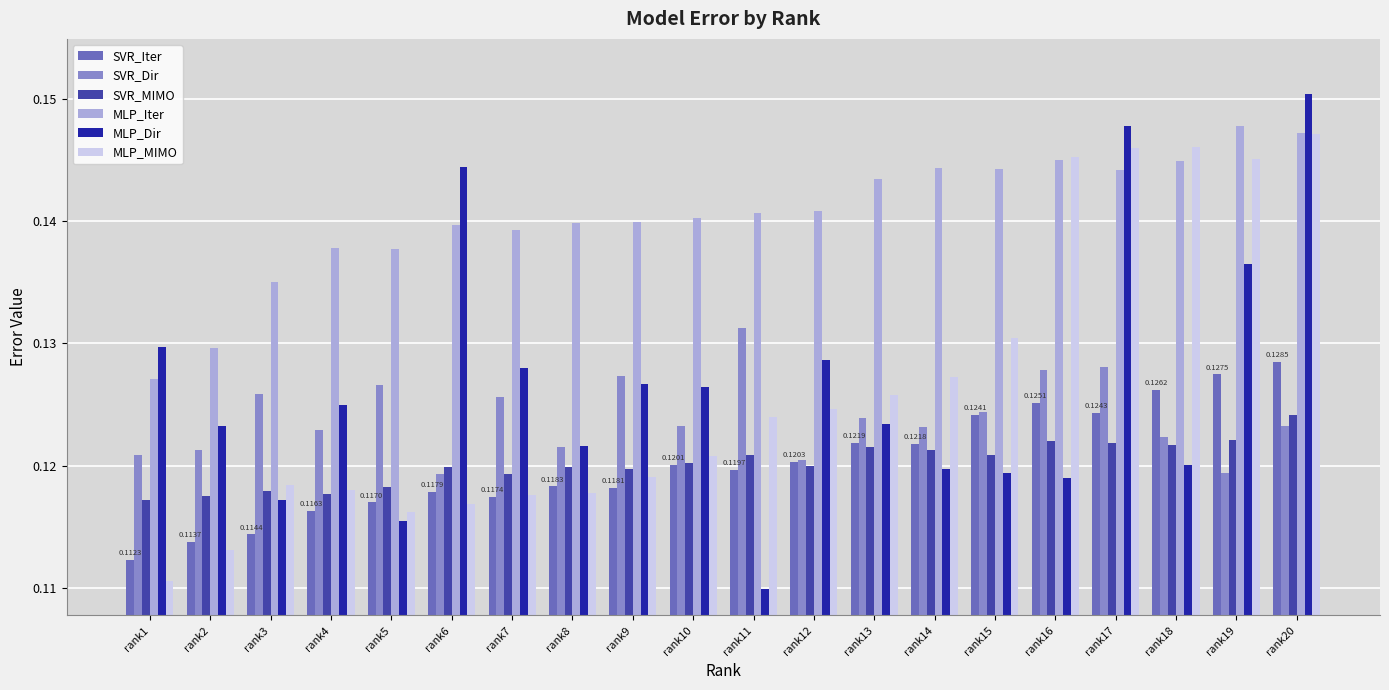

Which series has the largest total across all categories?

MLP_Iter